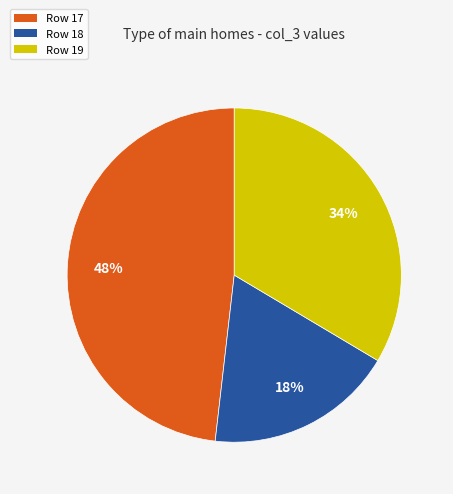

Combined, do Row 19 and Row 18 account for over 50%?

Yes